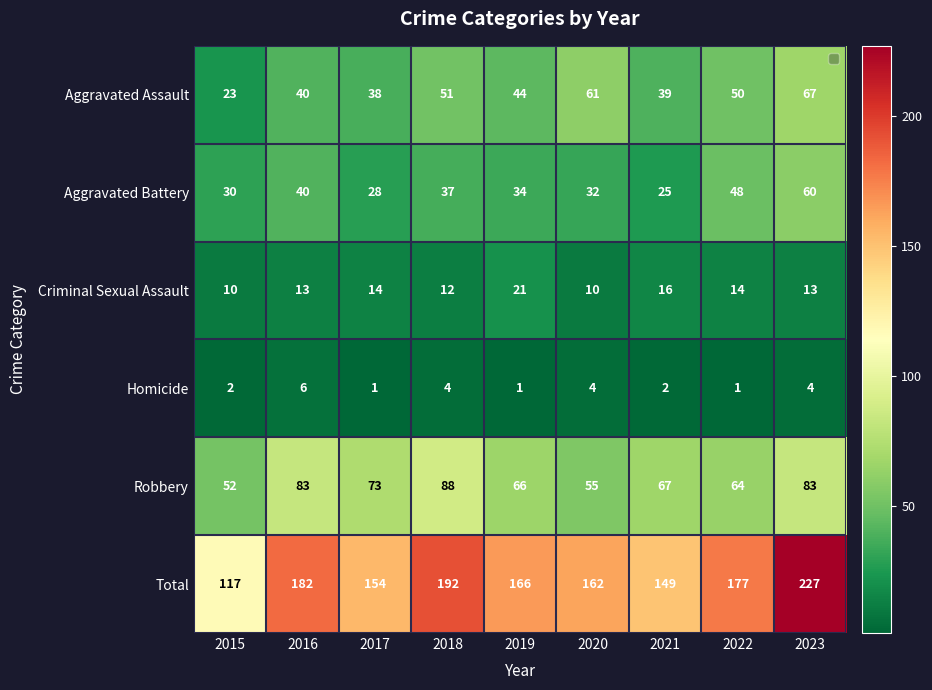

Rank the series by their maximum value, from highest to lowest.

Total, Robbery, Aggravated Assault, Aggravated Battery, Criminal Sexual Assault, Homicide